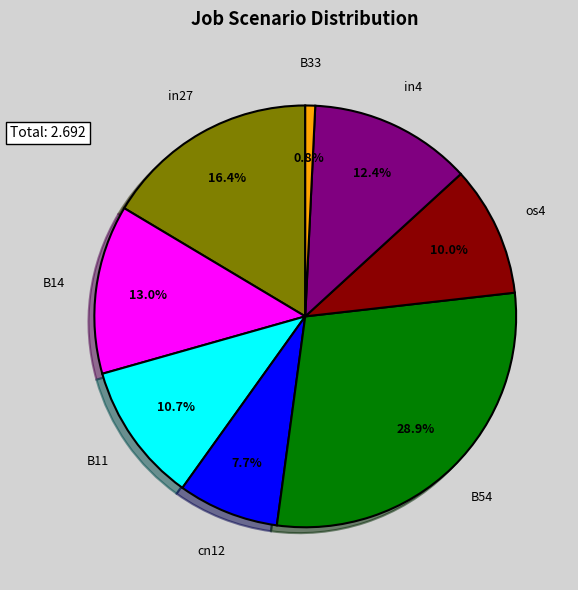

Does any single category account for the majority?

No